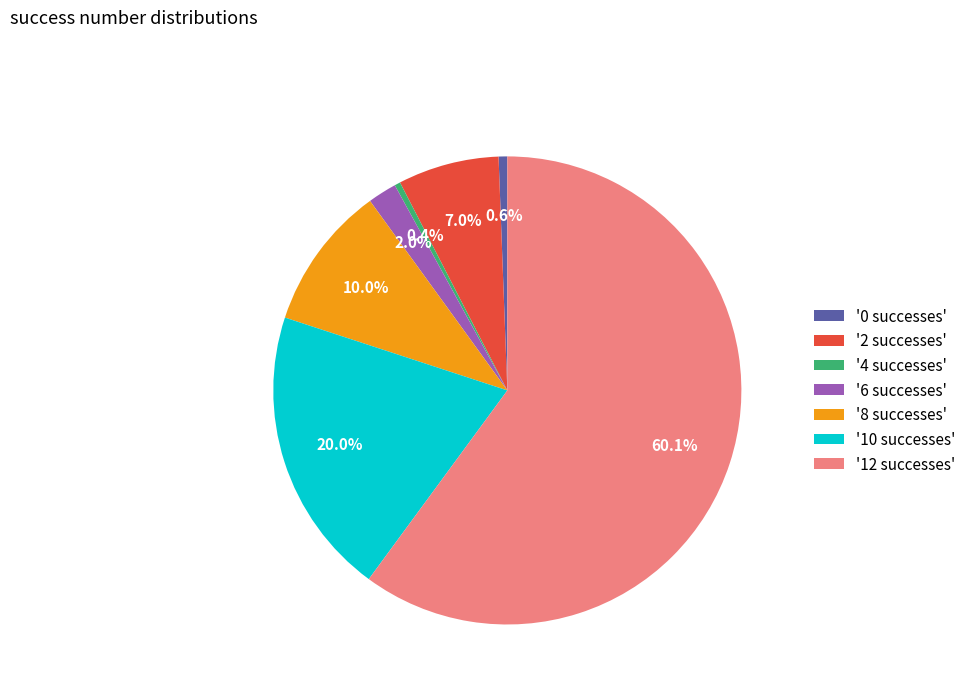

How much of the chart is everything except '10 successes'?

80.0%